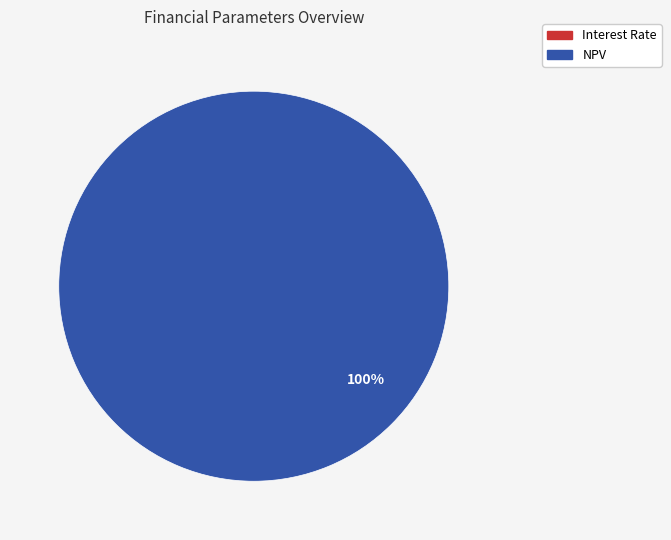

How many segments does this pie chart have?

2